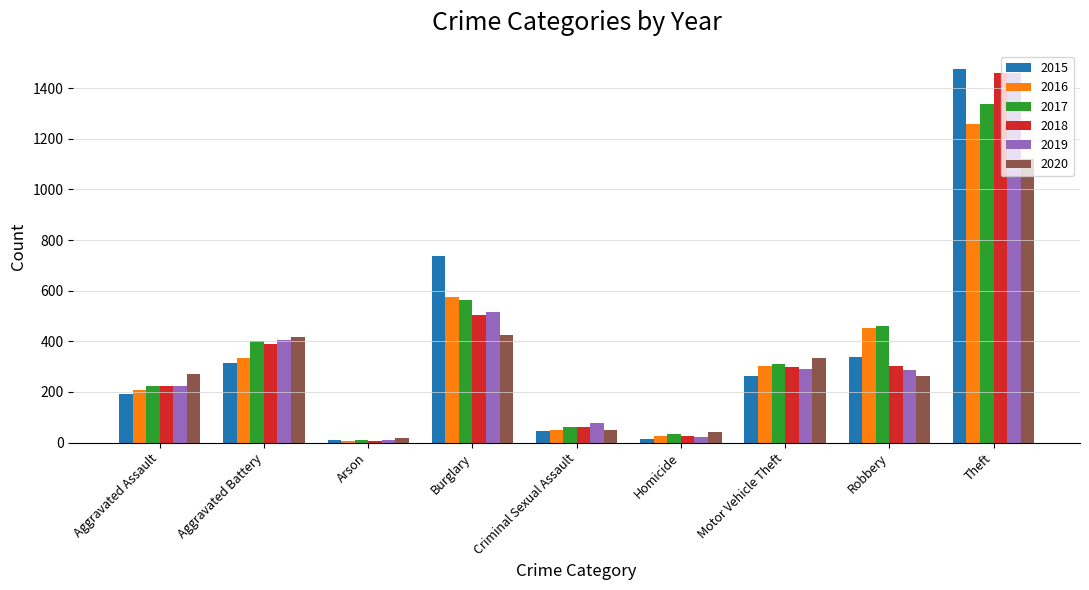

What is the difference between the 2018 values at Burglary and Homicide?

481